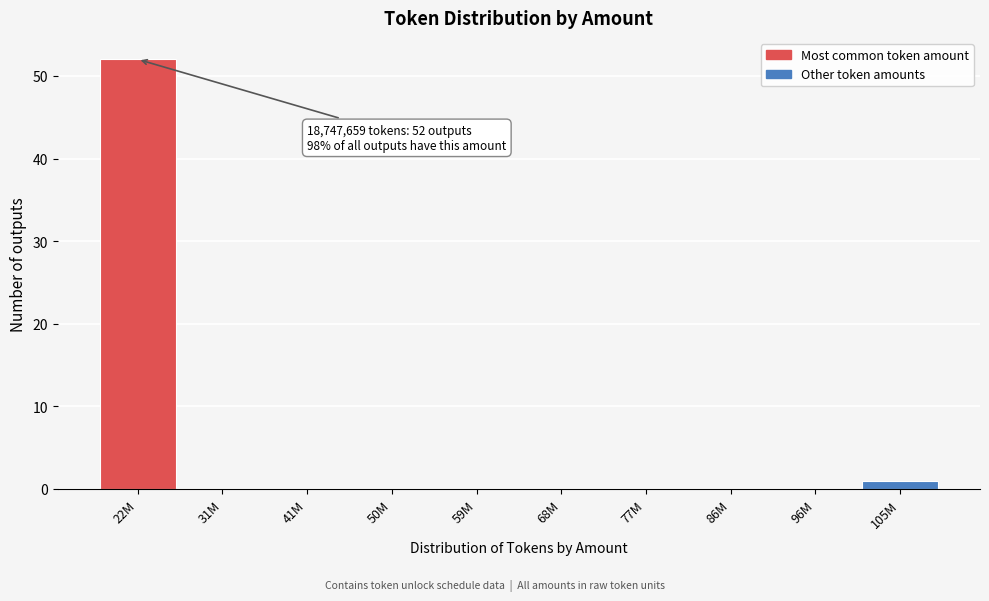

Reading right to left, extract all data points from this chart.

105M=1	96M=0	86M=0	77M=0	68M=0	59M=0	50M=0	41M=0	31M=0	22M=52